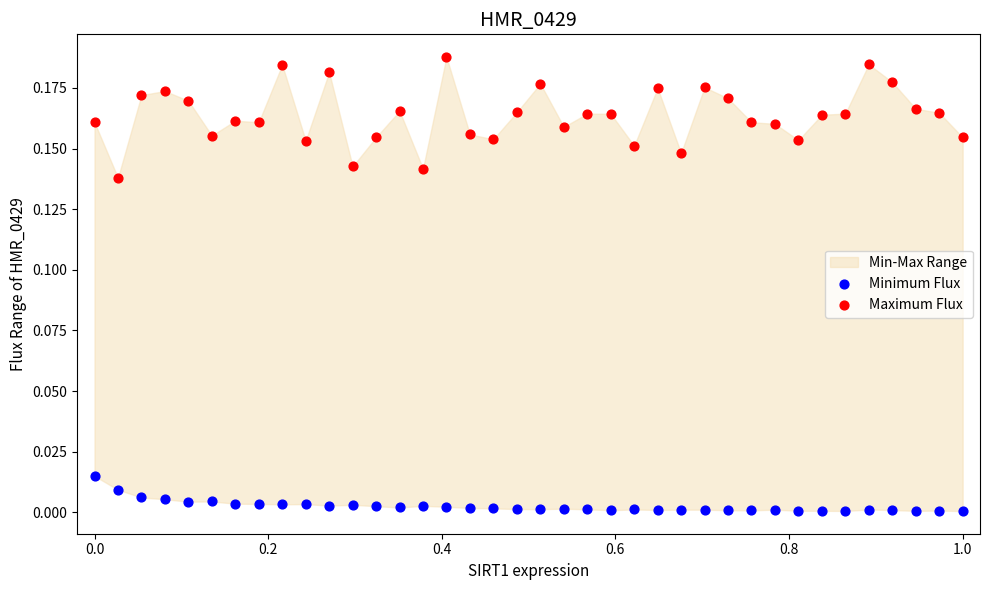

Across all data points, what is the range of X values (max minus min)?

1.0